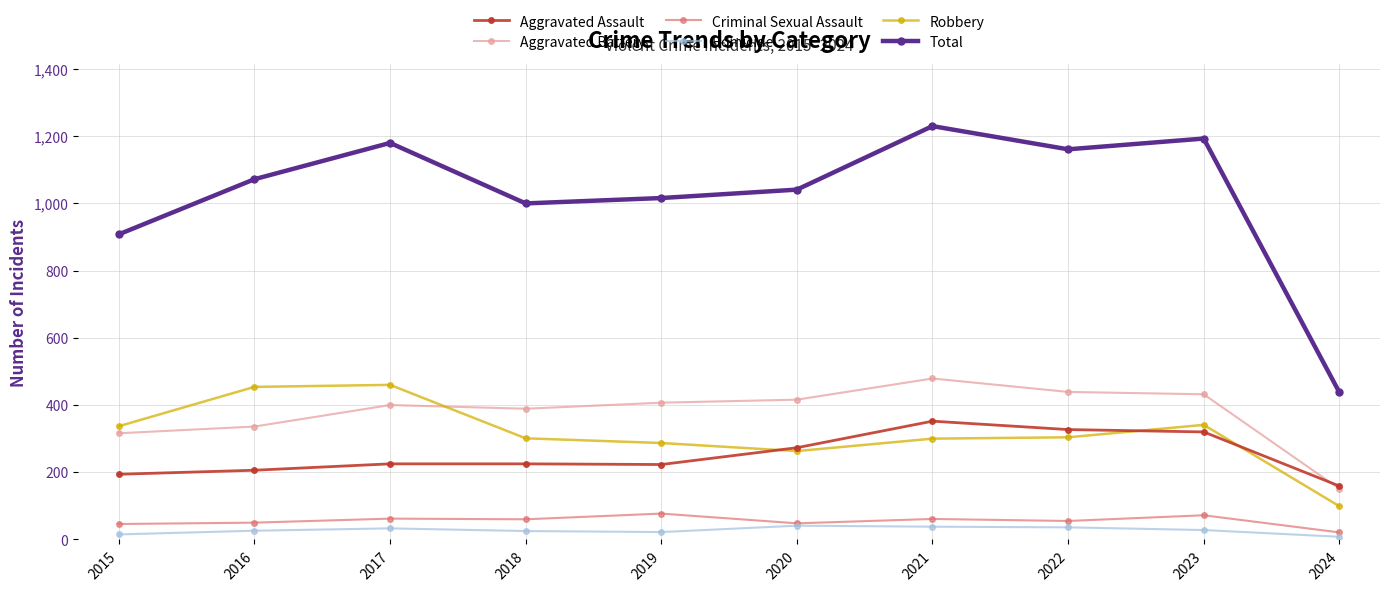

True or false: Aggravated Assault has more than 0 interior local peaks.

True